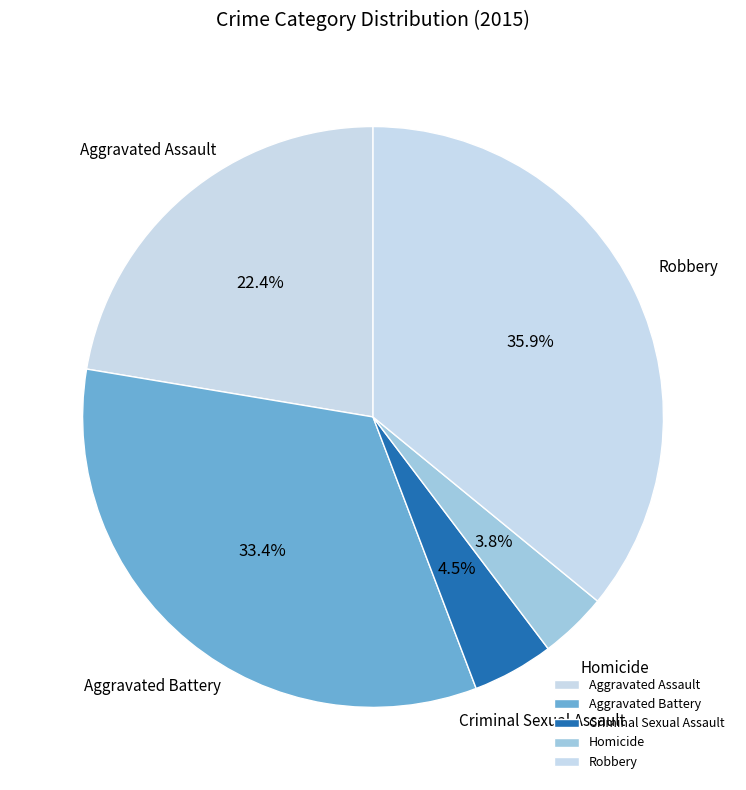

Count the number of slices in the pie.

5